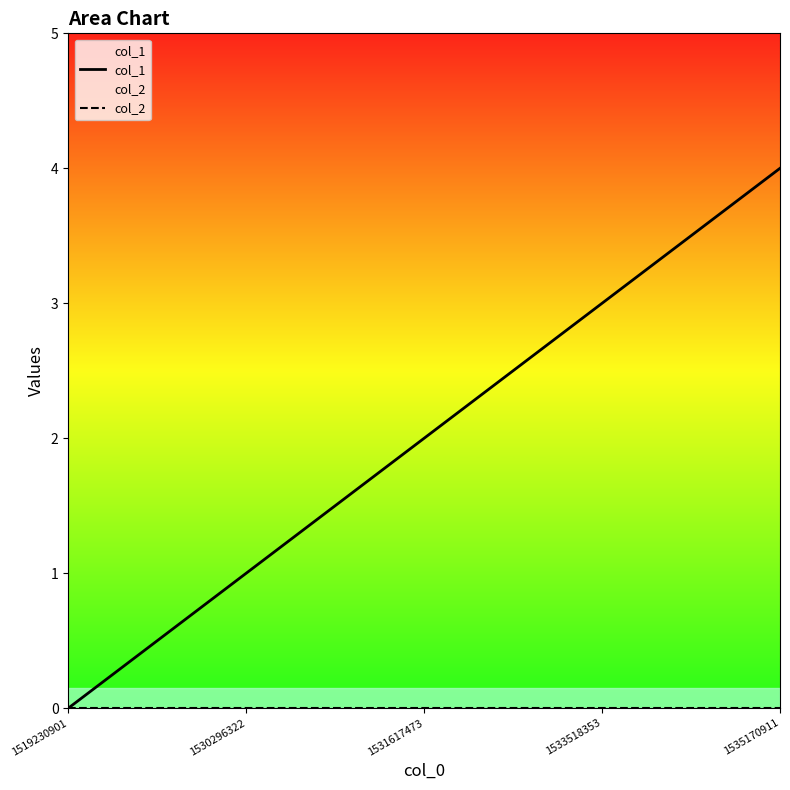

Is it true that col_2 equals 0 at 1533518353?

True